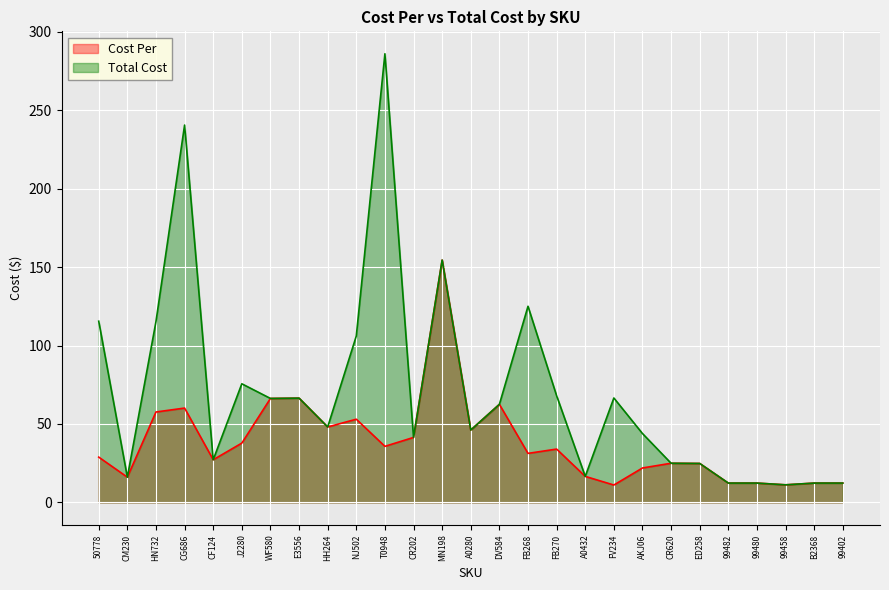

How many data points in Total Cost are less than 48?

13